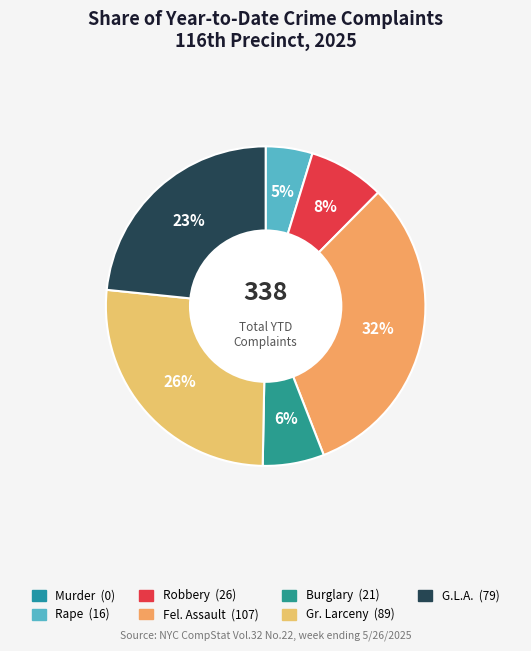

What percentage is the Burglary slice, to the nearest percent?

6%